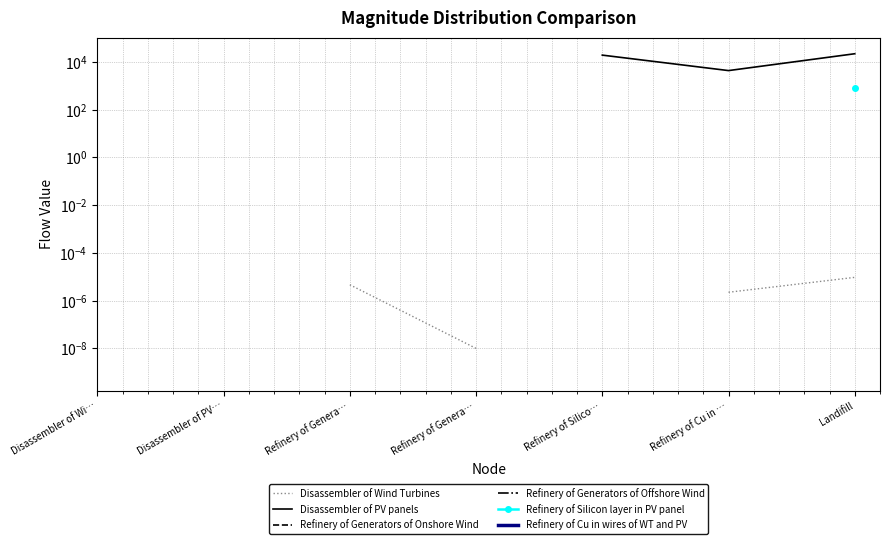

Between Refinery of Genera… and Disassembler of PV…, which is larger?

Disassembler of PV…